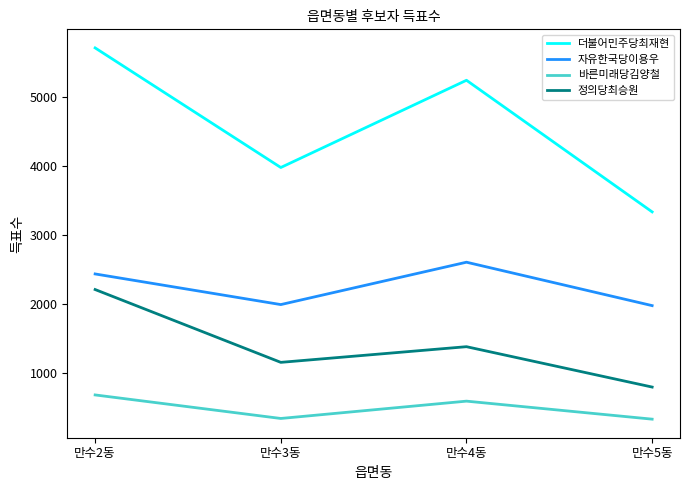

True or false: 정의당최승원 and 자유한국당이용우 cross at least once.

False